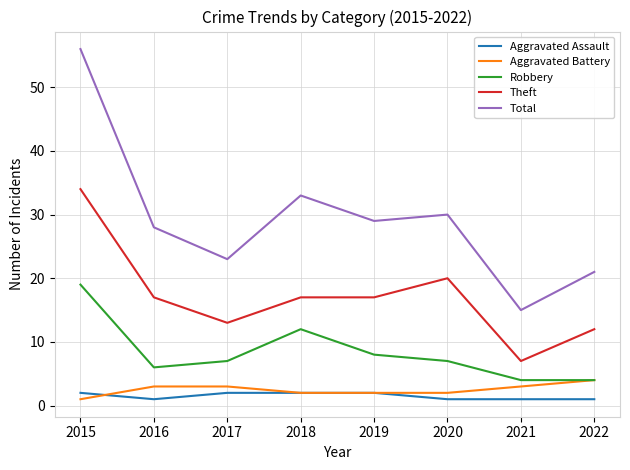

What is the average value of the Aggravated Assault series?

2